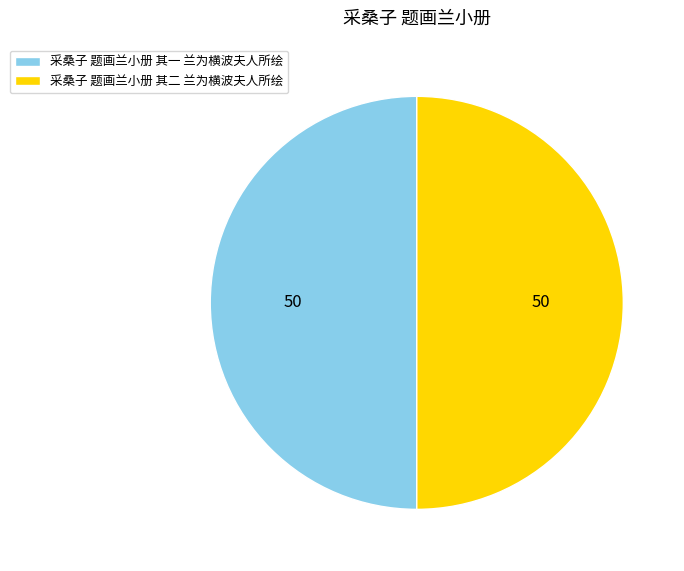

Count the number of slices in the pie.

2